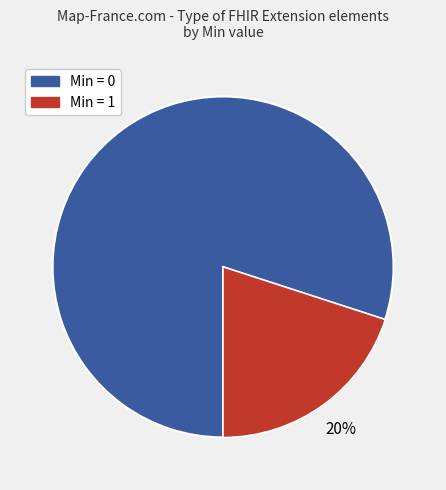

Count the number of slices in the pie.

2